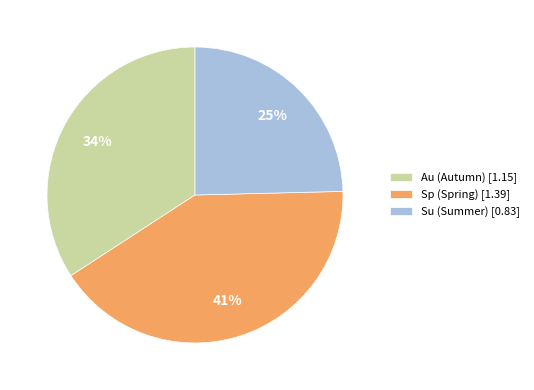

Count the number of slices in the pie.

3